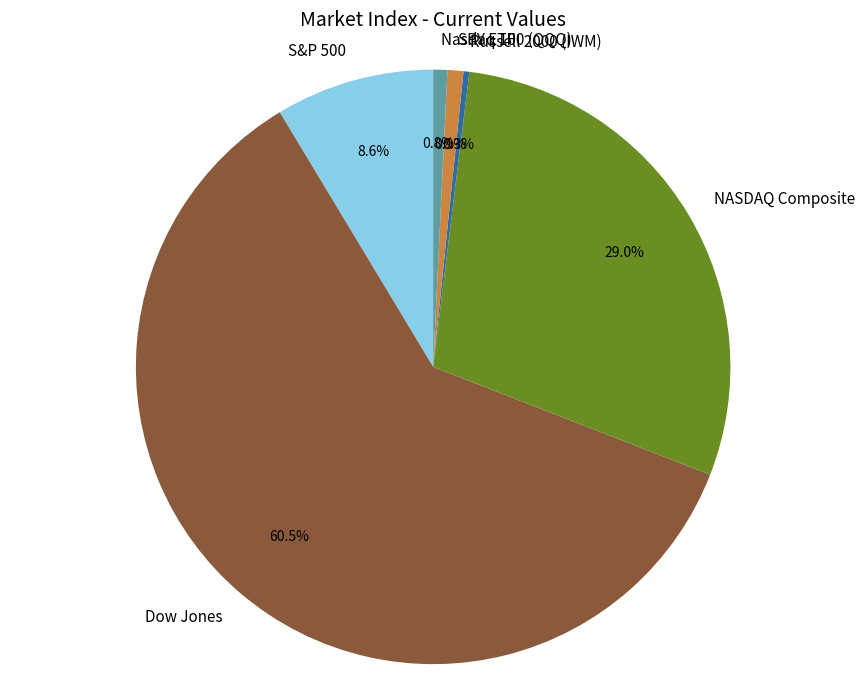

Combined, what portion of the pie is SPY ETF and Dow Jones?

61.3%